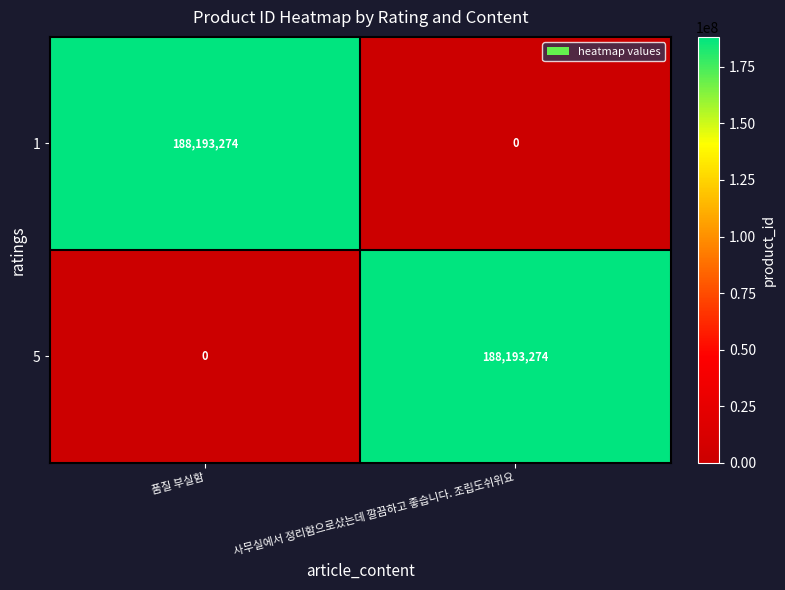

Count the number of data series in this chart.

2